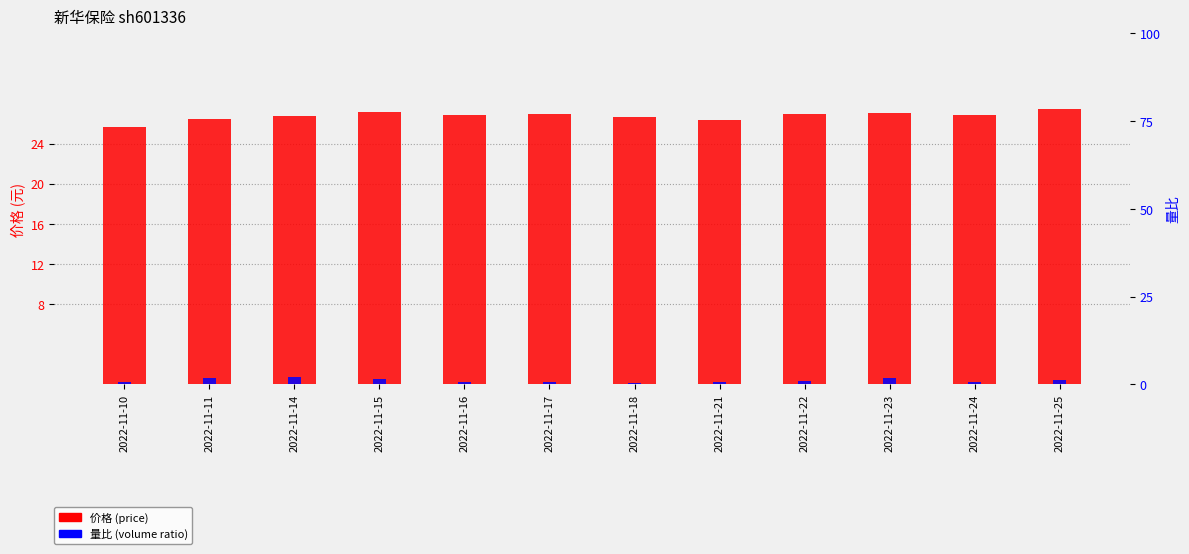

At which category is the sum across all series the highest?

2022-11-14